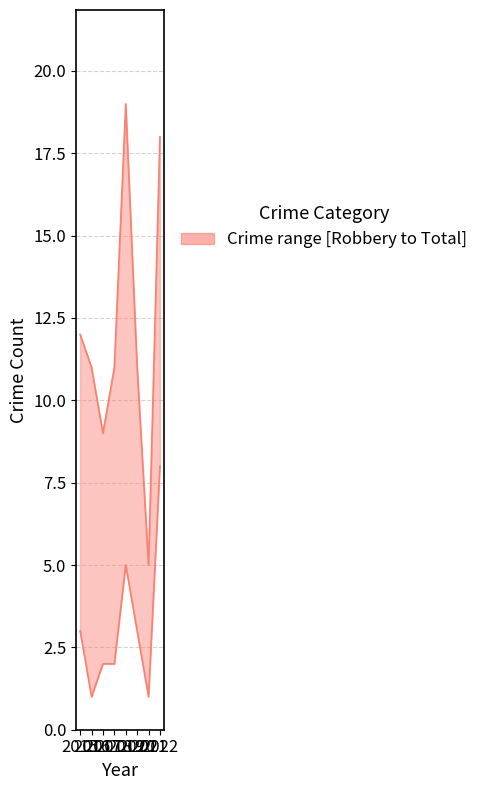

Is it true that Robbery equals 5 at 2019?

True